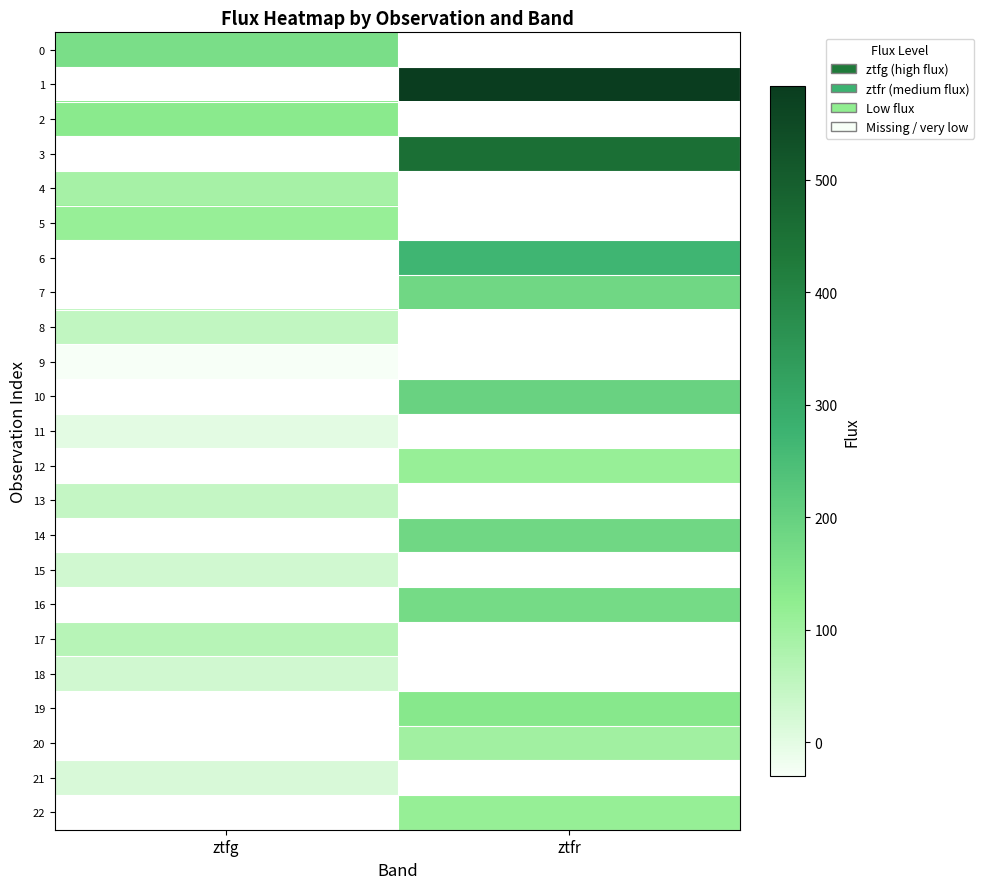

What is the lowest value of the 17 series?

64.2